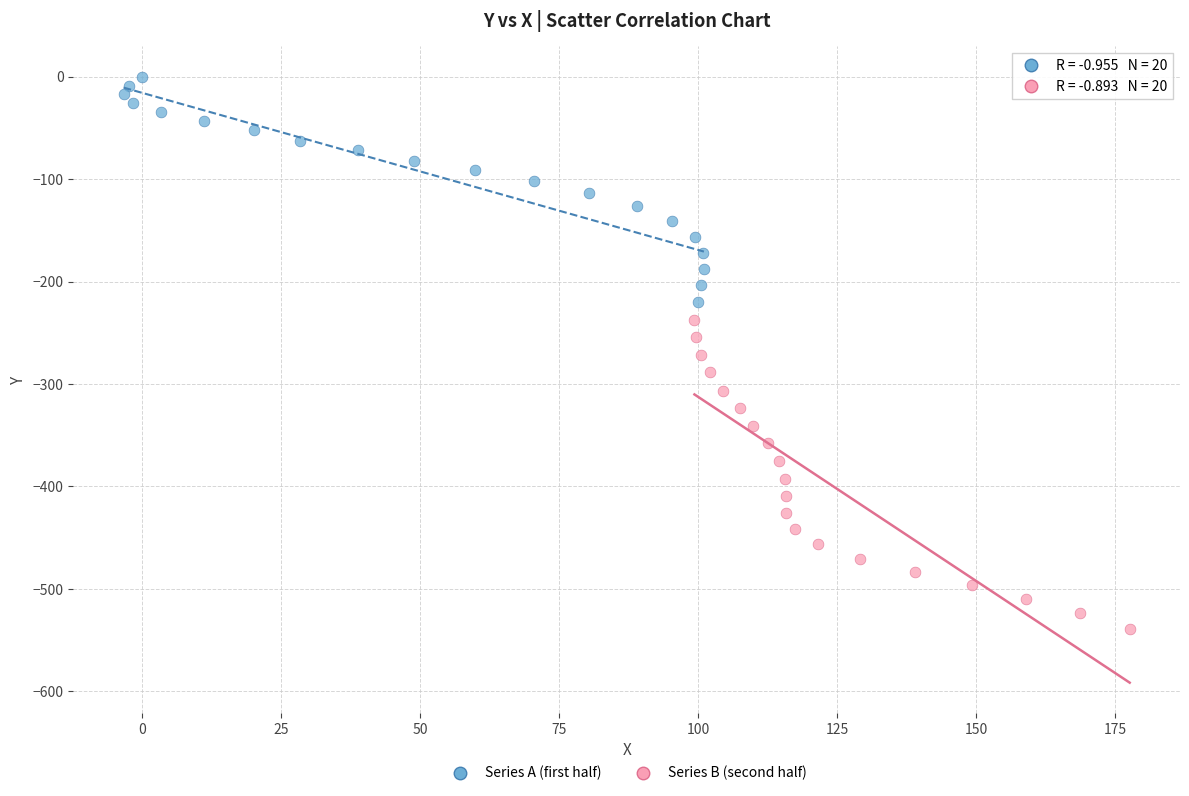

Which series contains the highest Y value?

Series A (first half)